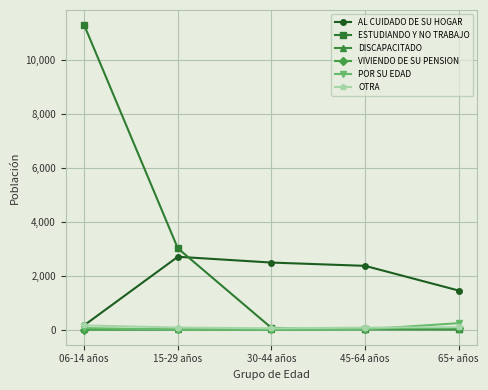

True or false: VIVIENDO DE SU PENSION and AL CUIDADO DE SU HOGAR intersect in this chart.

False